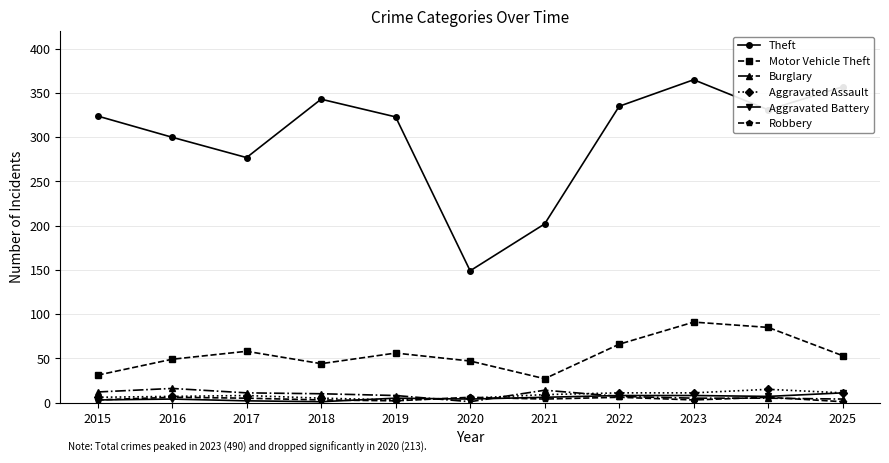

What is the sum of the Burglary values at 2023 and 2020?

6